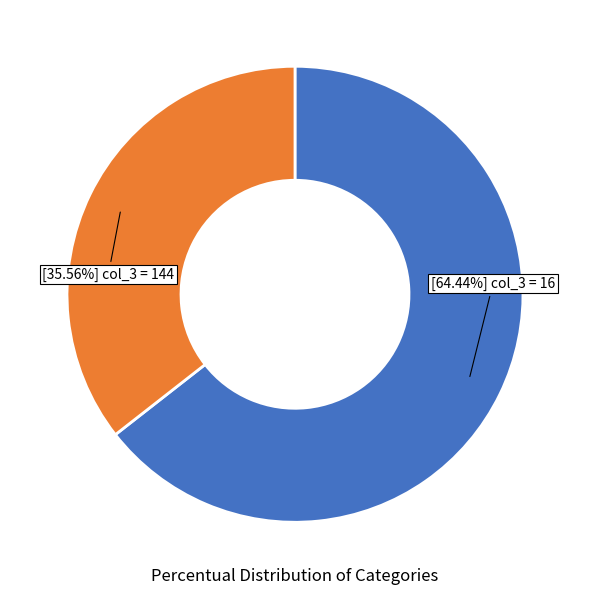

Is there any slice that represents more than half of the pie?

Yes